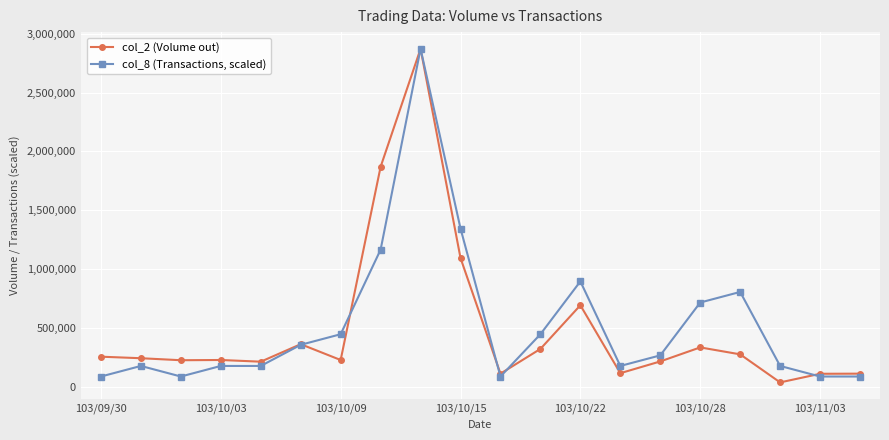

What is the minimum value for col_8 (Transactions, scaled)?

89718.8